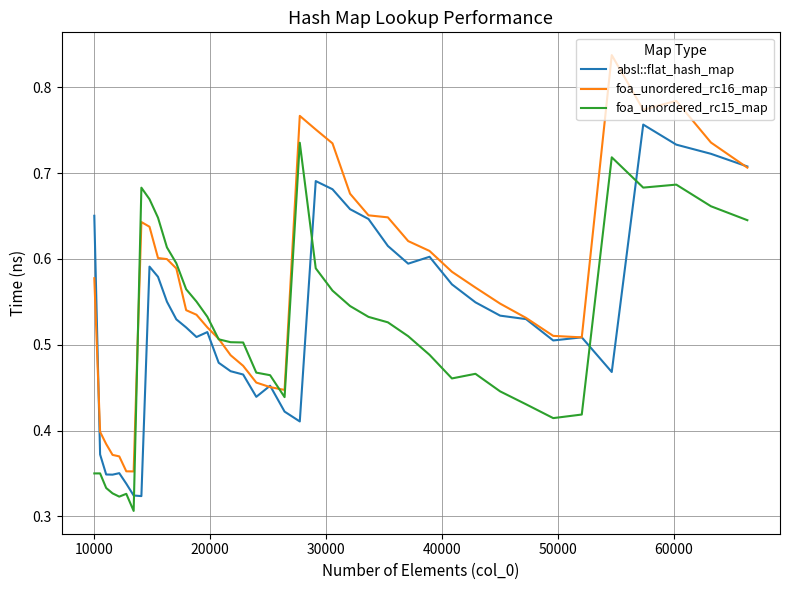

True or false: foa_unordered_rc15_map and absl::flat_hash_map cross at least once.

True